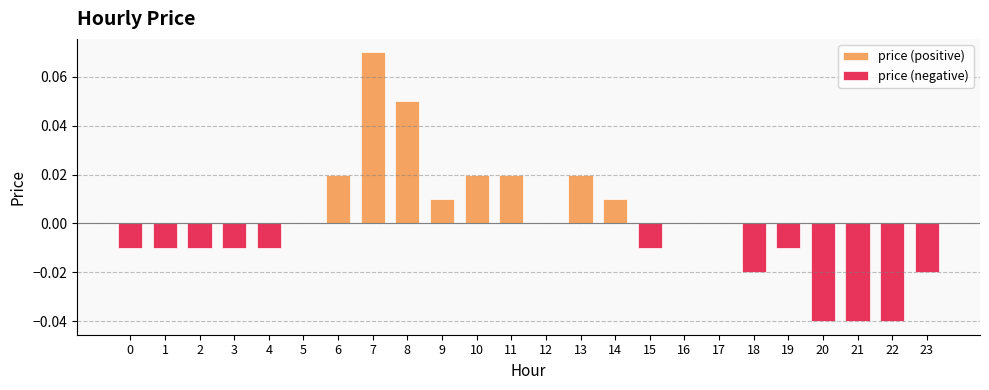

Which series changed the most between 12 and 23?

price (negative)